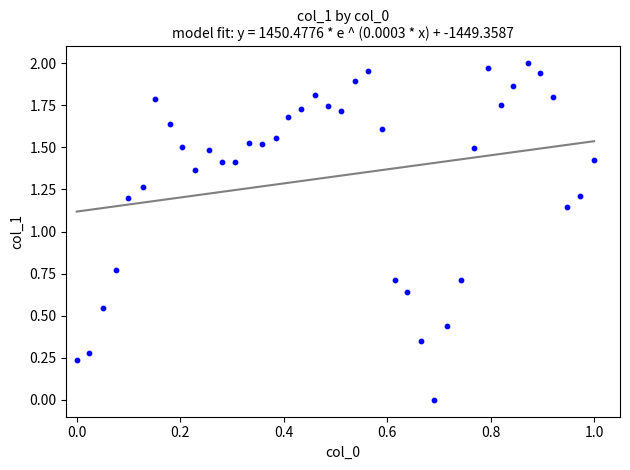

What is the range of X values (max minus min)?

1.0